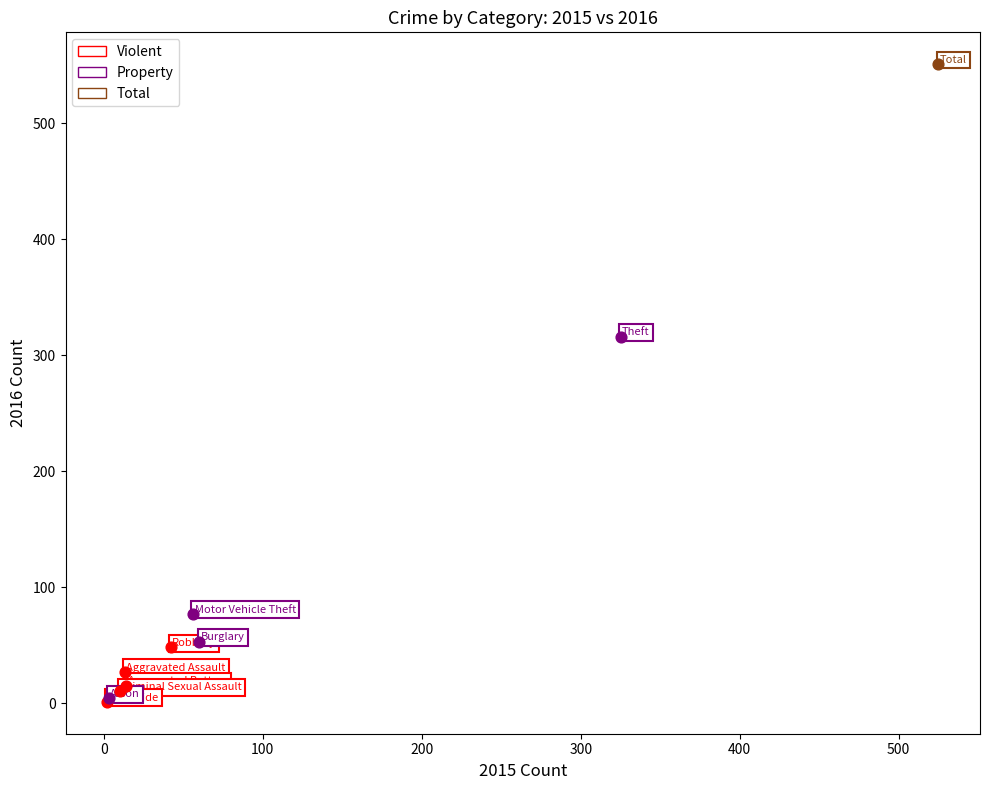

What are all the series names shown in the legend?

Violent, Property, Total